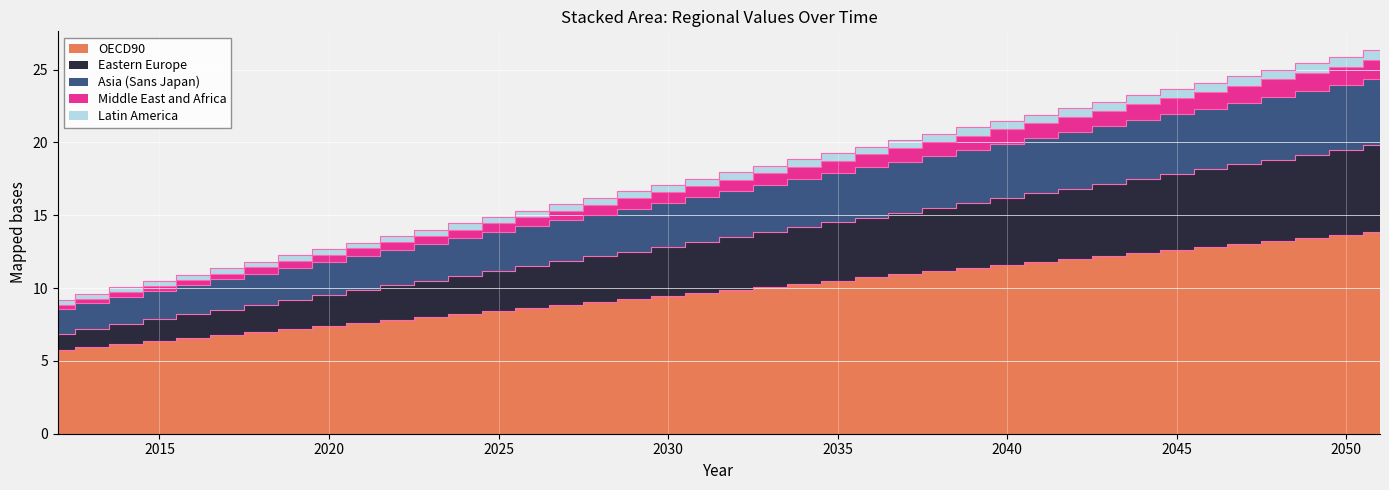

Between 2049 and 2030, which is larger?

2049